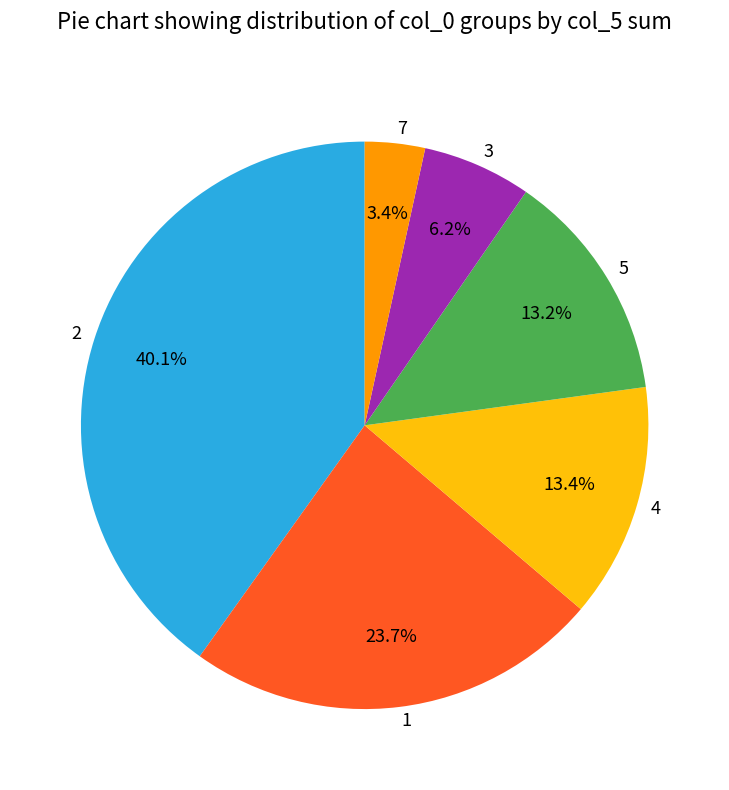

How many slices are in this pie chart?

6